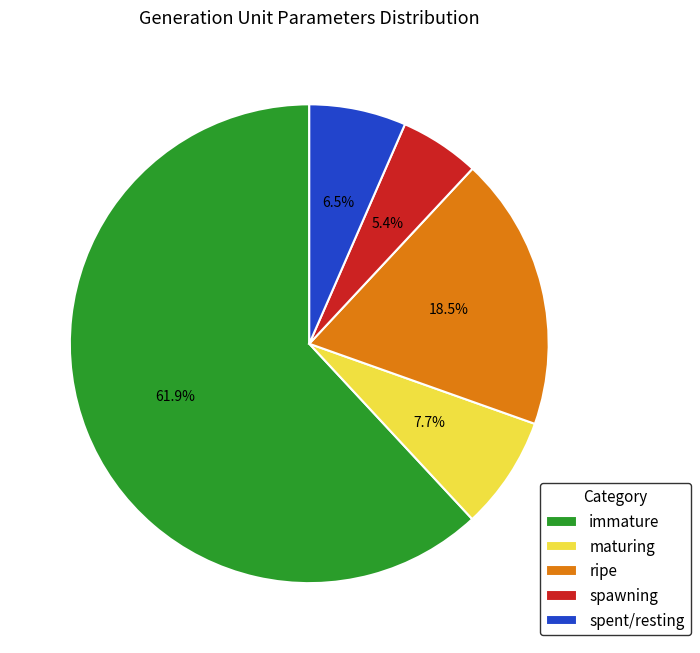

What portion of the pie excludes immature?

38.1%